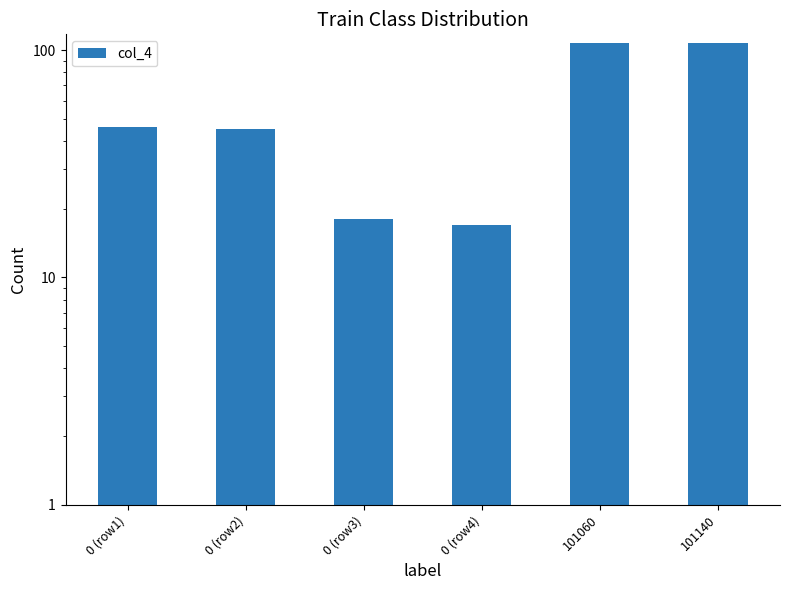

Approximately how many times larger is the value at 101140 compared to 0 (row3)?

5.9